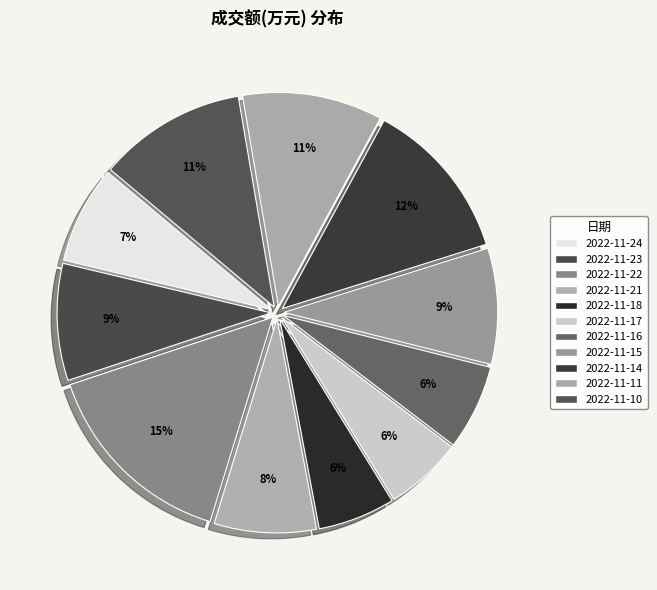

Rank the categories by value from highest to lowest.

2022-11-22, 2022-11-14, 2022-11-10, 2022-11-11, 2022-11-23, 2022-11-15, 2022-11-21, 2022-11-24, 2022-11-16, 2022-11-17, 2022-11-18